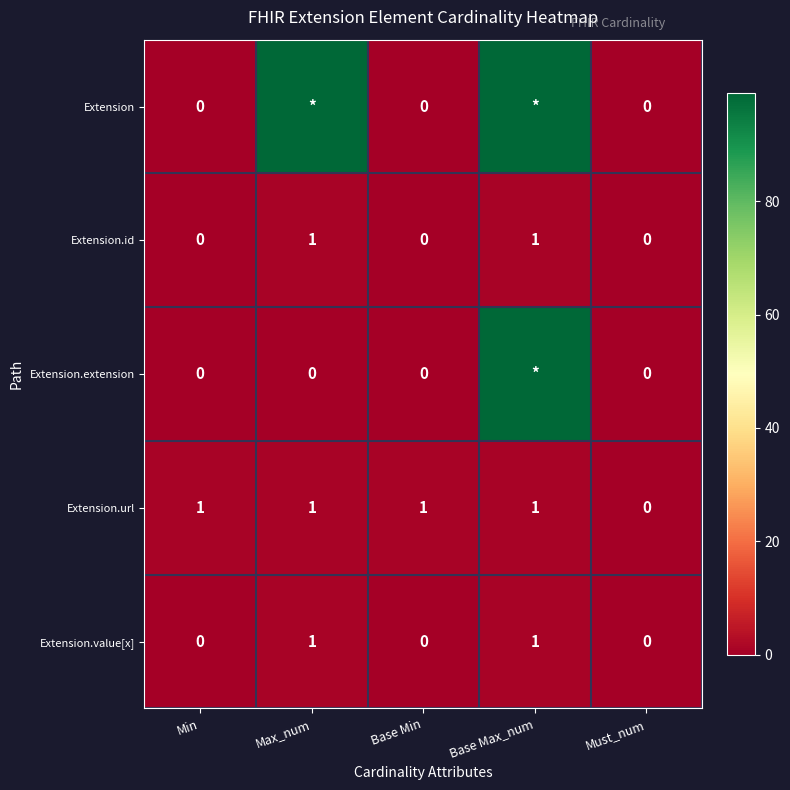

At which category is the sum across all series the highest?

Base Max_num